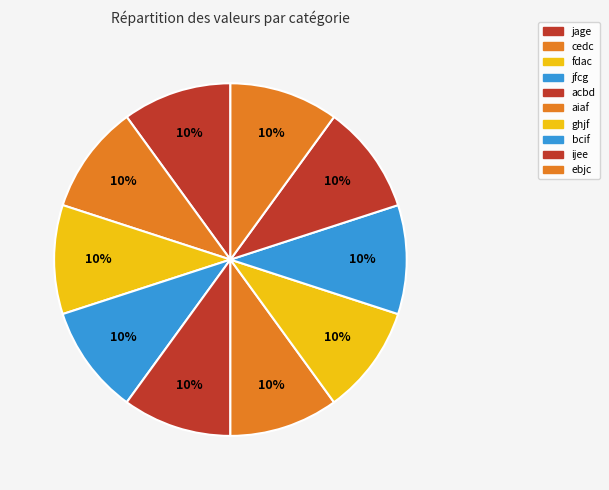

Combined, what portion of the pie is fdac and bcif?

20.0%